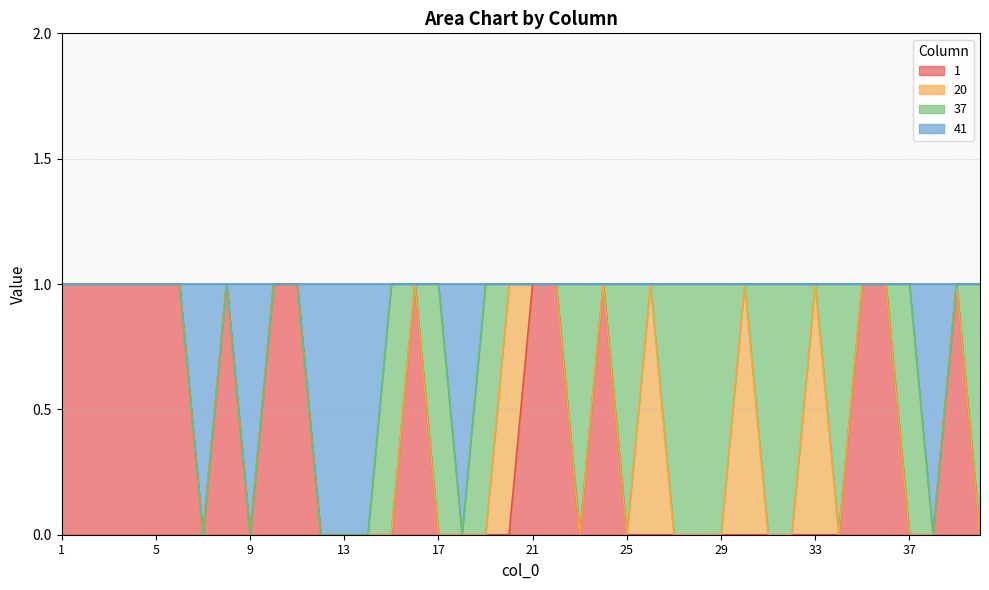

Is it true that 1 equals 1 at 40?

False